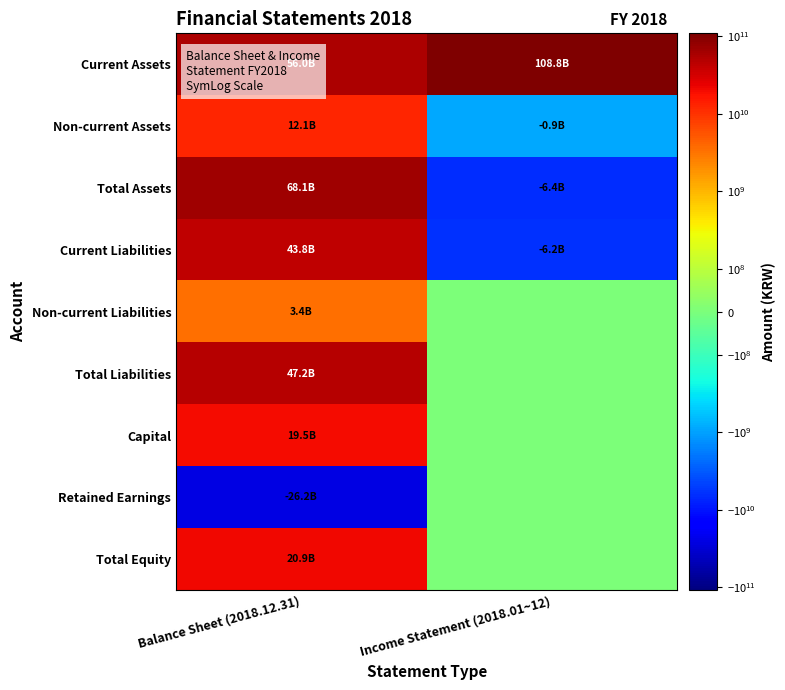

Which label corresponds to the largest value in the chart?

Income Statement (2018.01~12)